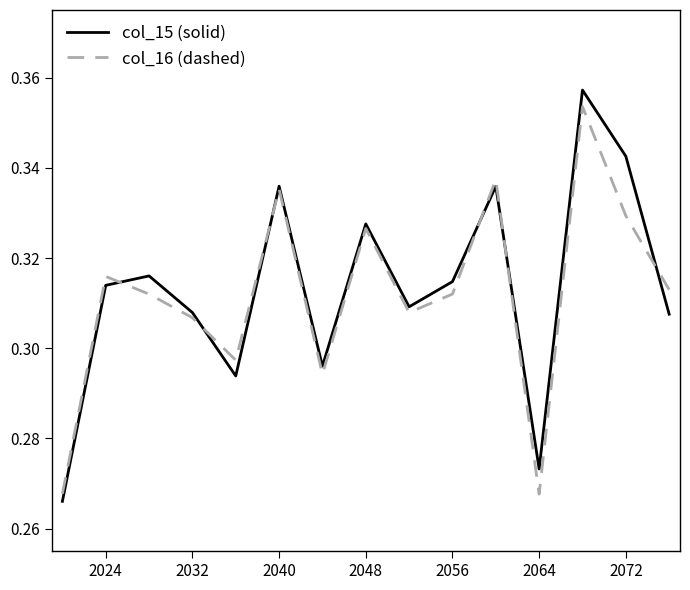

Which series has the largest range (max minus min)?

col_15 (solid)